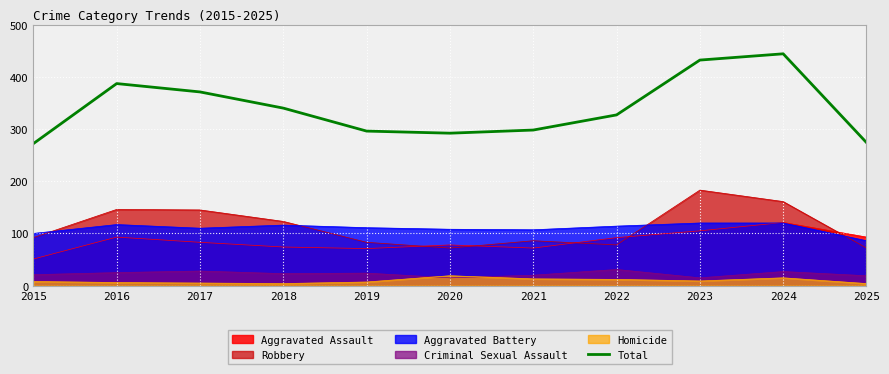

What is the minimum value shown in the chart?

4